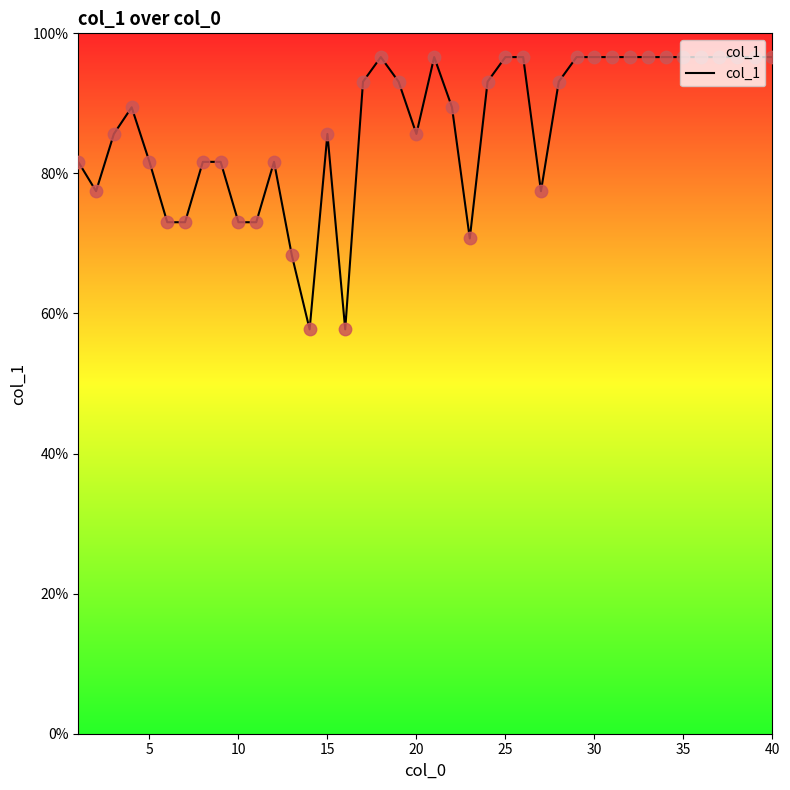

What is the maximum value shown in the chart?

96.6